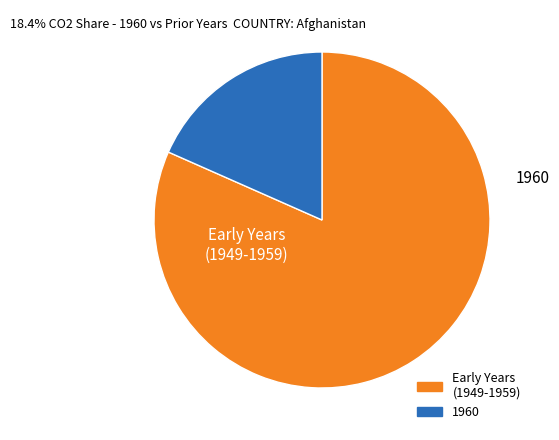

Is there any slice that represents more than half of the pie?

Yes